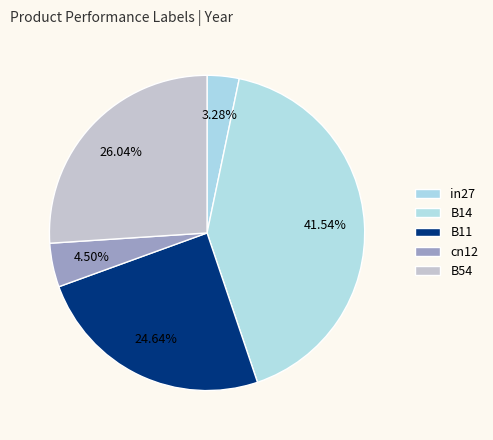

What is the largest slice in the pie chart?

B14